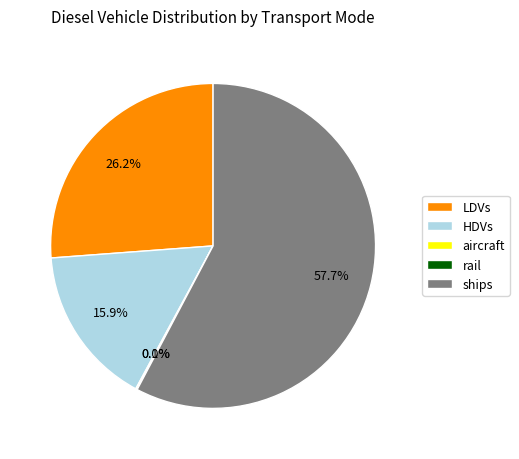

Does ships account for over 50% of the chart?

Yes